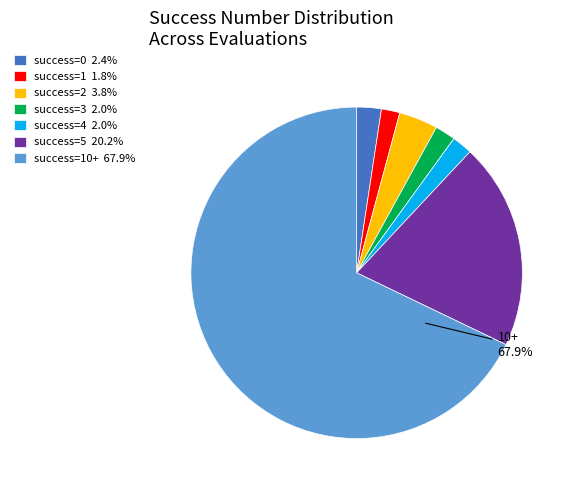

Is there a majority slice in this chart?

Yes